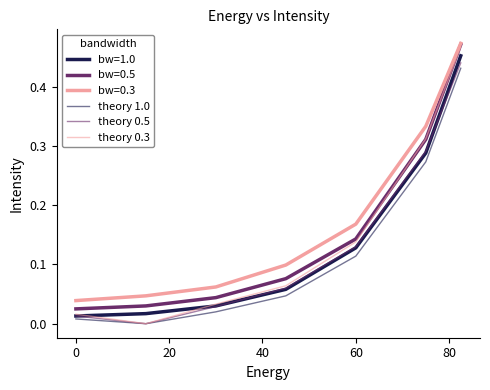

Does the chart have visible grid lines?

No